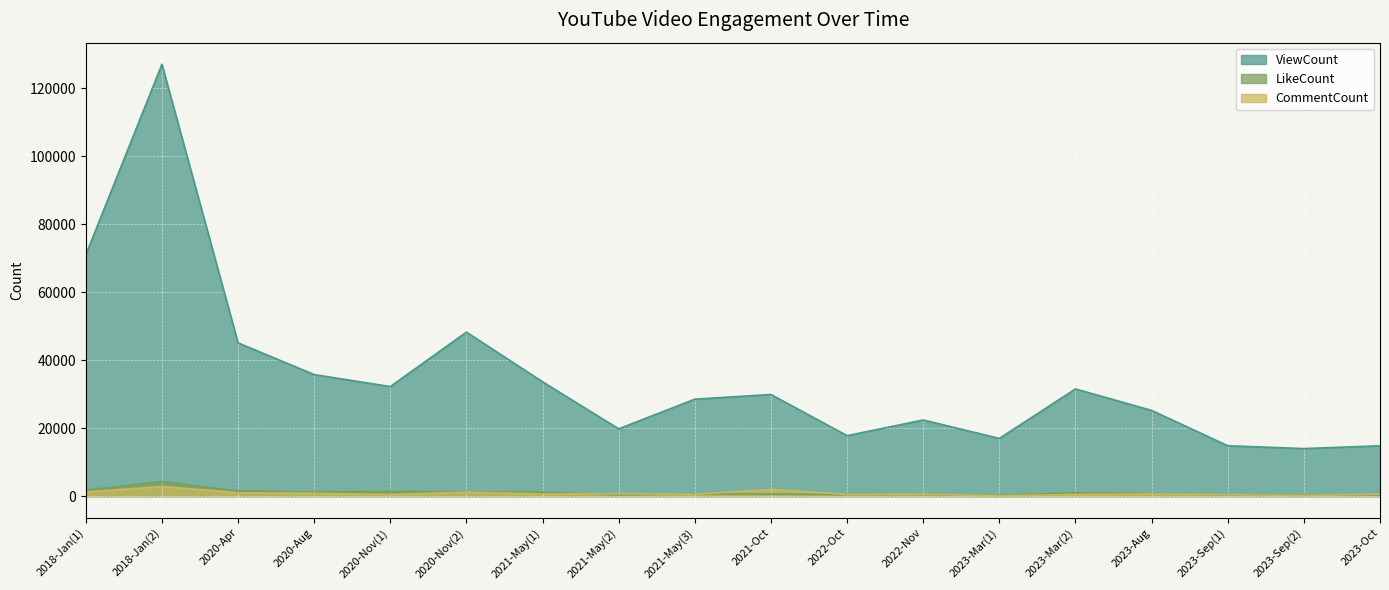

Reading right to left, list all the values displayed in this chart.

ViewCount: 2023-Oct=14813	2023-Sep(2)=13991	2023-Sep(1)=14825	2023-Aug=25214	2023-Mar(2)=31533	2023-Mar(1)=16984	2022-Nov=22397	2022-Oct=17794	2021-Oct=29895	2021-May(3)=28521	2021-May(2)=19798	2021-May(1)=33629	2020-Nov(2)=48240	2020-Nov(1)=32227	2020-Aug=35751	2020-Apr=45076	2018-Jan(2)=127005	2018-Jan(1)=70965
LikeCount: 2023-Oct=313	2023-Sep(2)=384	2023-Sep(1)=371	2023-Aug=781	2023-Mar(2)=1004	2023-Mar(1)=240	2022-Nov=500	2022-Oct=470	2021-Oct=621	2021-May(3)=701	2021-May(2)=405	2021-May(1)=1194	2020-Nov(2)=1246	2020-Nov(1)=1376	2020-Aug=1173	2020-Apr=1550	2018-Jan(2)=4283	2018-Jan(1)=1790
CommentCount: 2023-Oct=559	2023-Sep(2)=223	2023-Sep(1)=420	2023-Aug=654	2023-Mar(2)=497	2023-Mar(1)=113	2022-Nov=581	2022-Oct=509	2021-Oct=1955	2021-May(3)=562	2021-May(2)=747	2021-May(1)=641	2020-Nov(2)=1172	2020-Nov(1)=472	2020-Aug=834	2020-Apr=1022	2018-Jan(2)=2833	2018-Jan(1)=1214